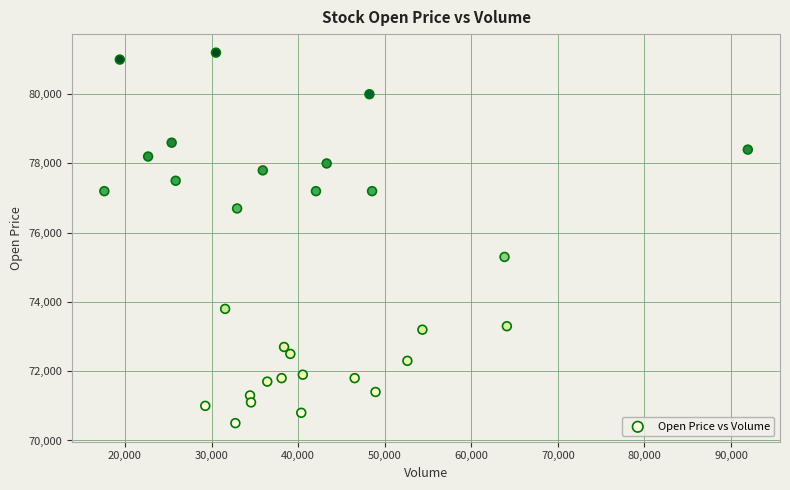

What Y value in the scatter plot is closest to 75850?

75300